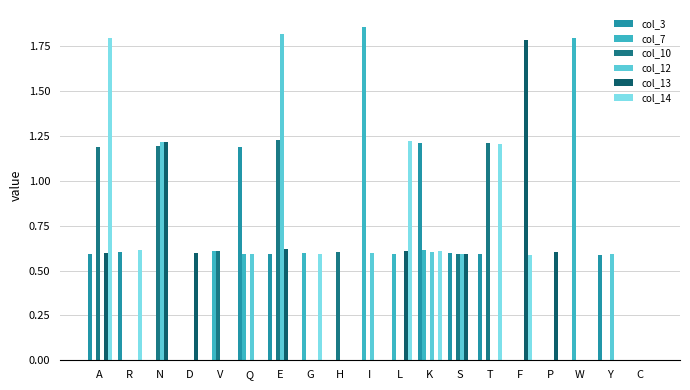

Which category has the lowest value across all series?

N